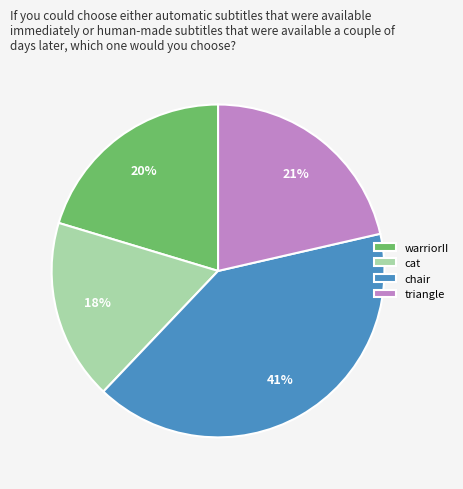

True or false: cat accounts for 18% of the total.

True